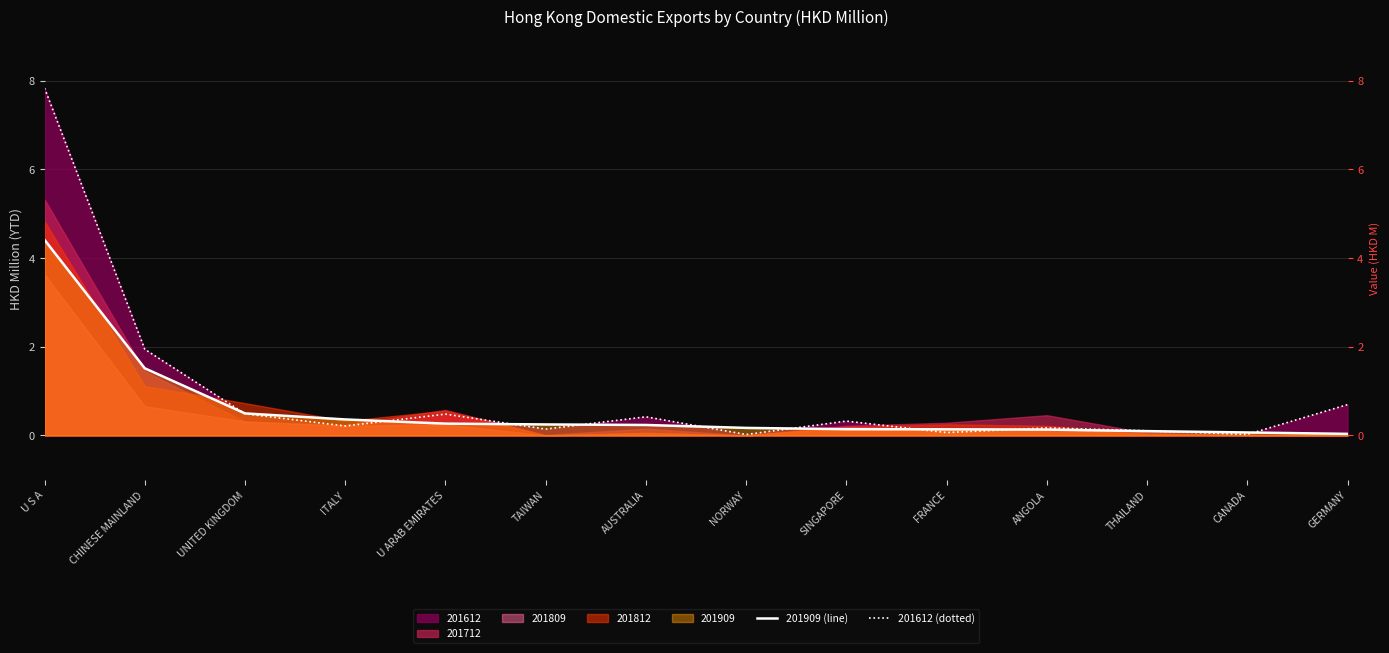

Does the chart display data point markers on the line(s)?

No